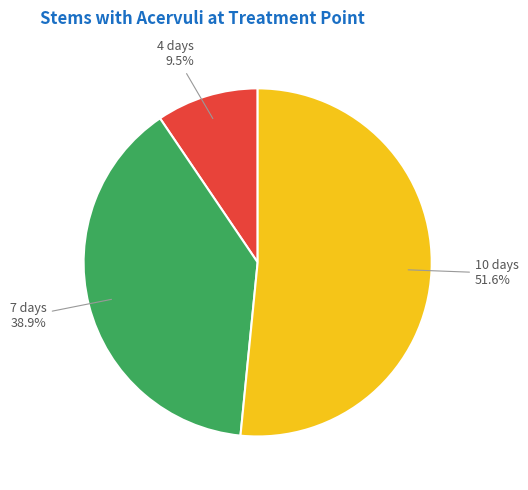

Does any single category account for the majority?

Yes